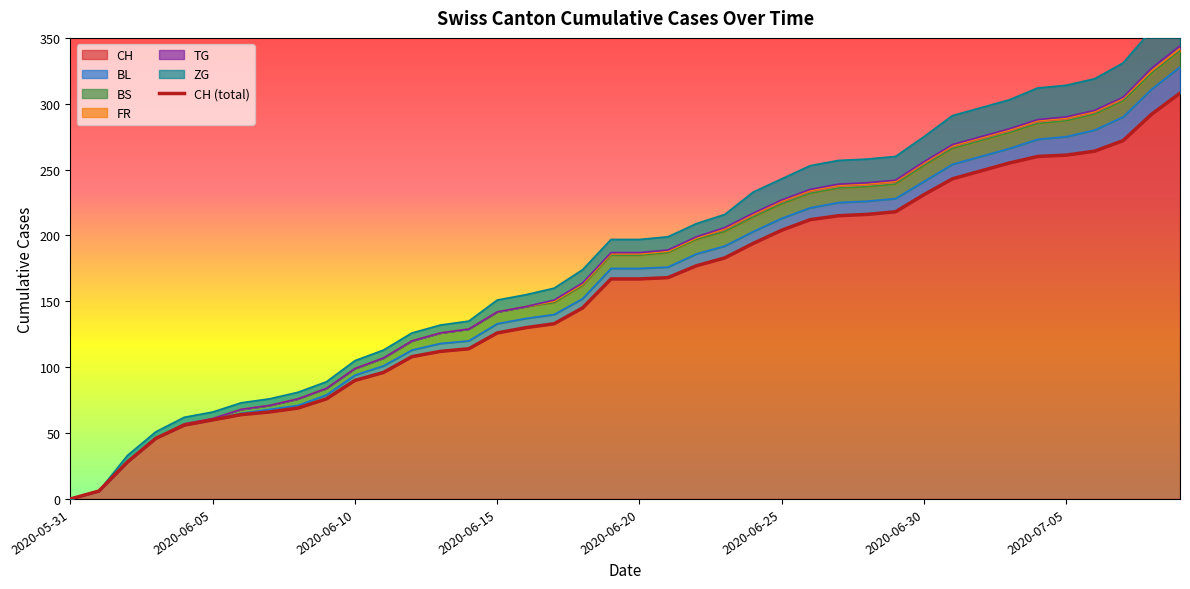

What is the maximum value for CH?

308